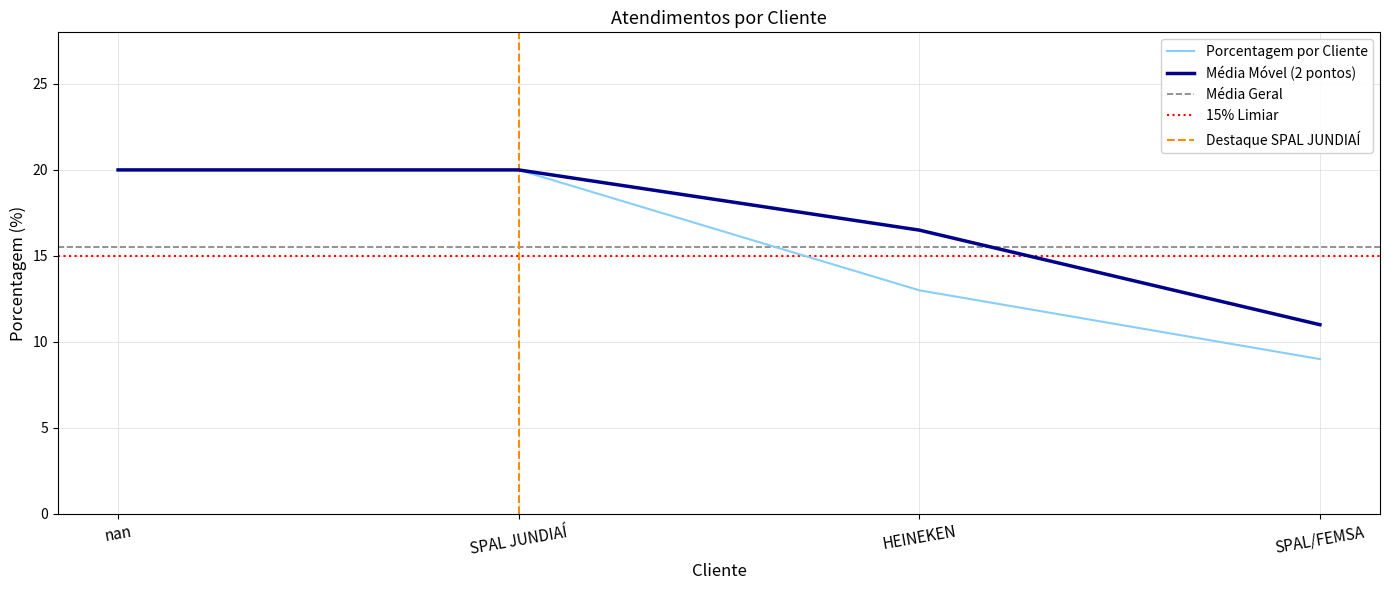

What is the value of the 4th point from the left?

9